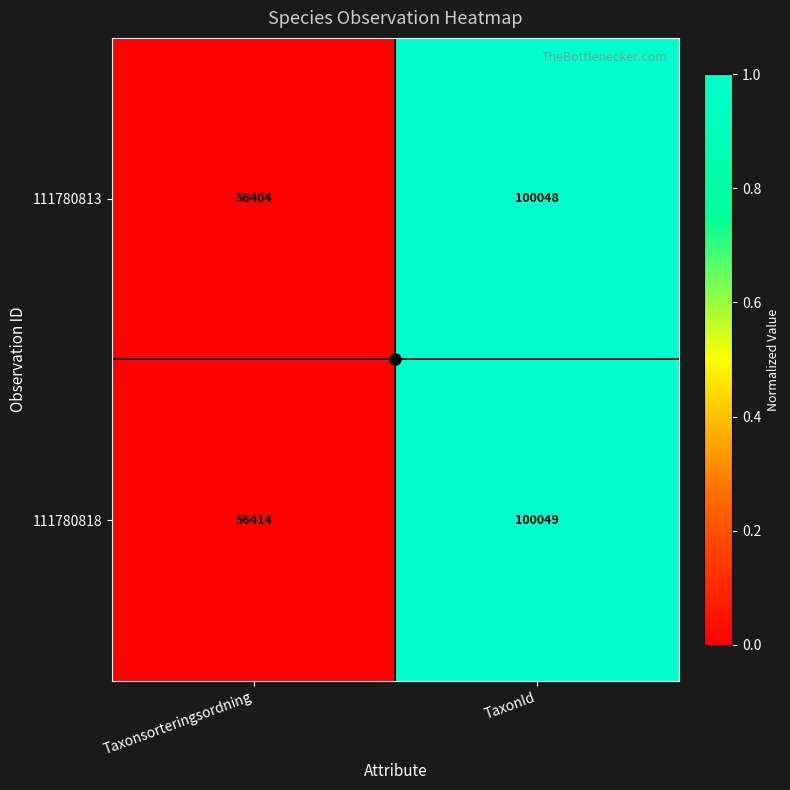

List the series in order of their peak value, highest first.

111780818, 111780813